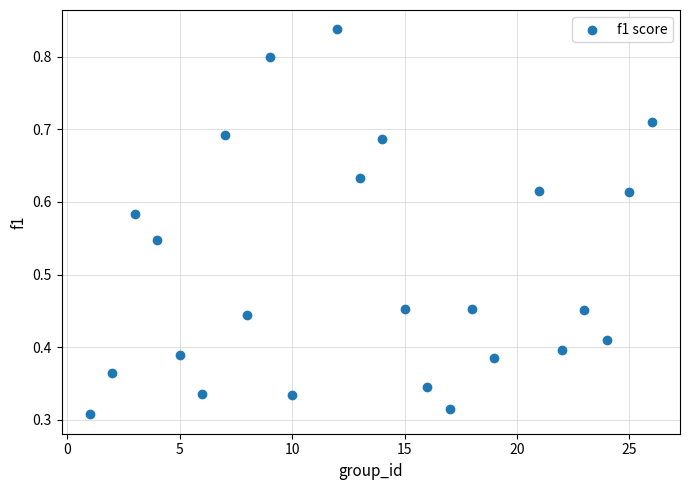

What is the range of X values (max minus min)?

25.0